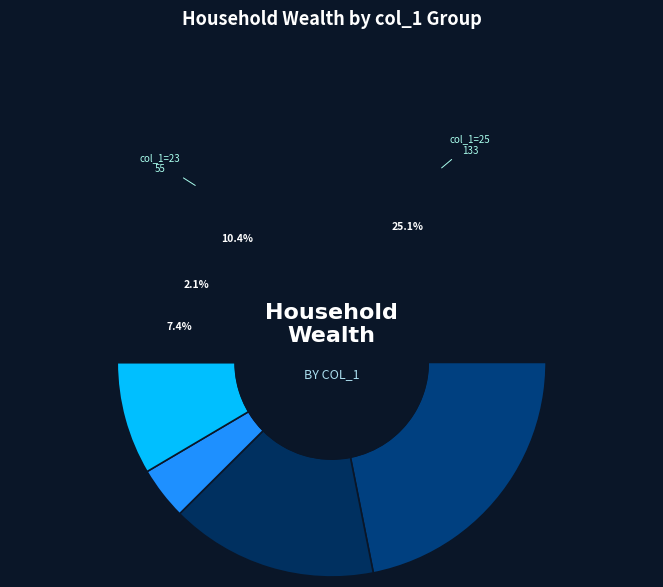

To the nearest percent, what is the combined percentage of 21 and 26?

34%